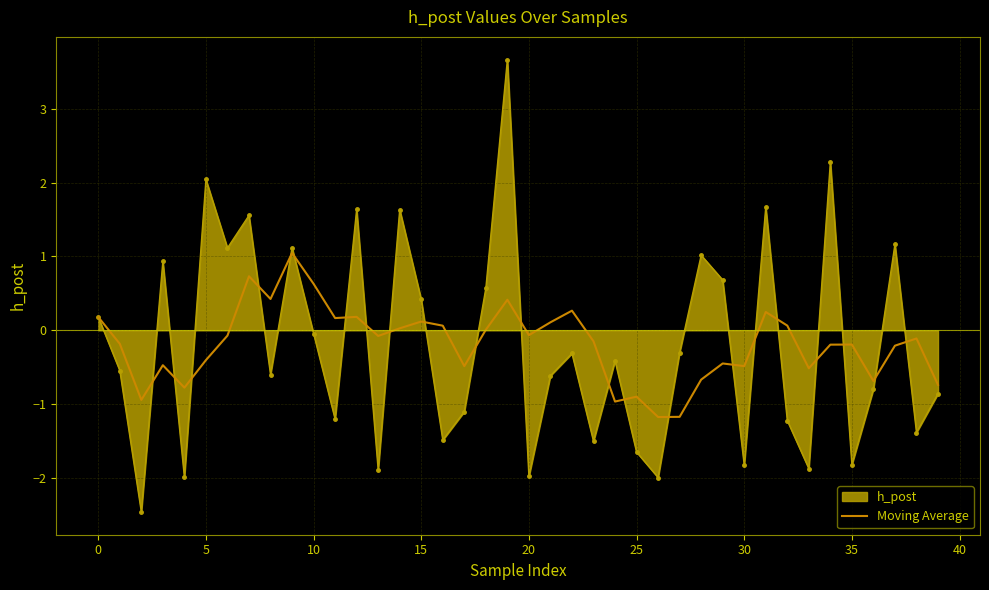

Rank the series by their maximum value, from highest to lowest.

h_post, Moving Average